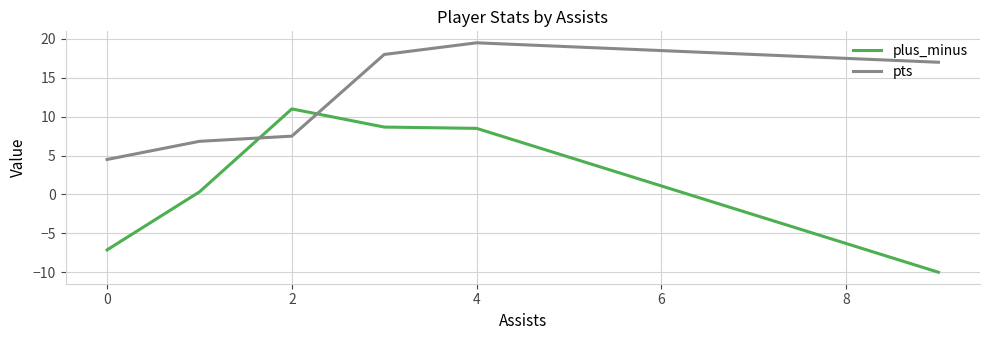

True or false: pts and plus_minus cross at least once.

True